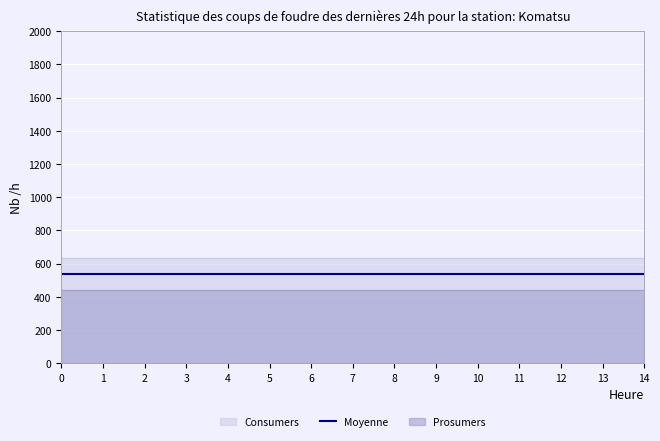

At how many categories does at least one series exceed 576?

15